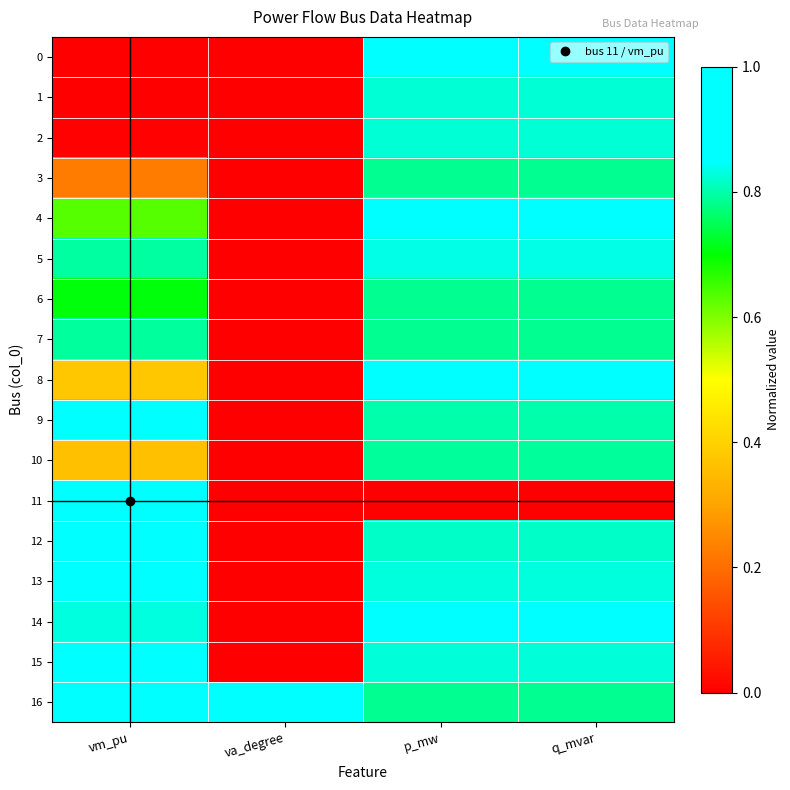

Which series has the largest range (max minus min)?

11